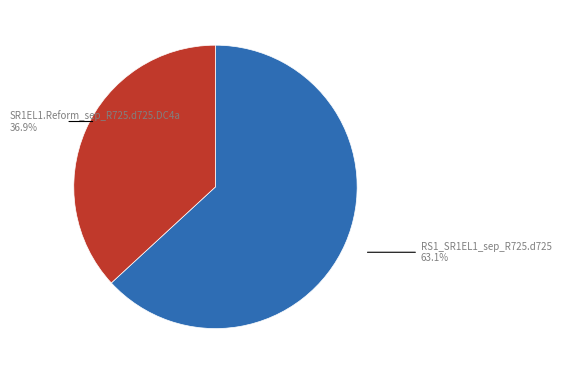

Does any single category account for the majority?

Yes